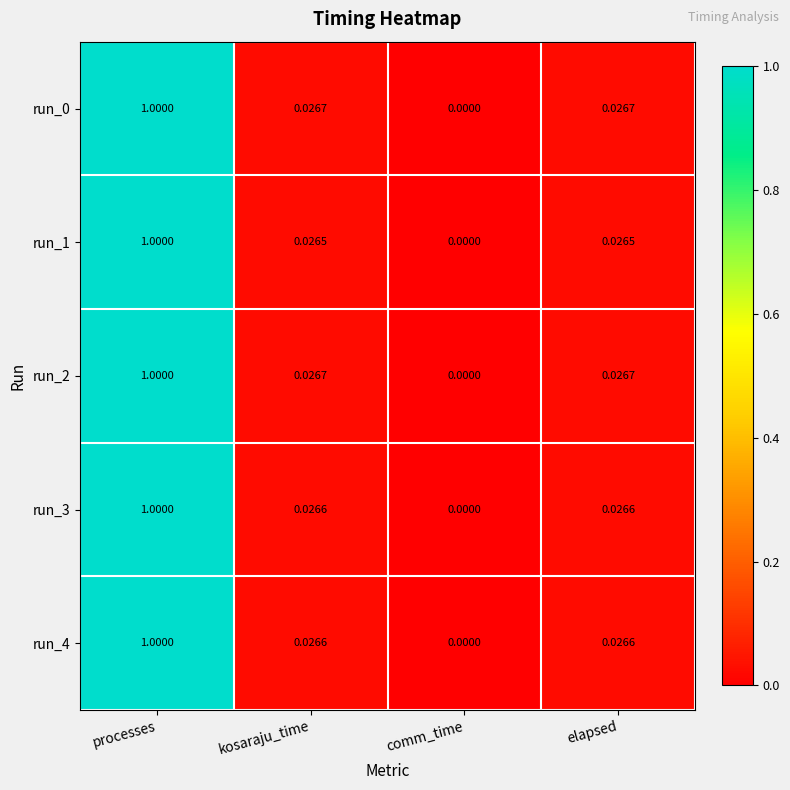

At which category is the sum across all series the highest?

processes